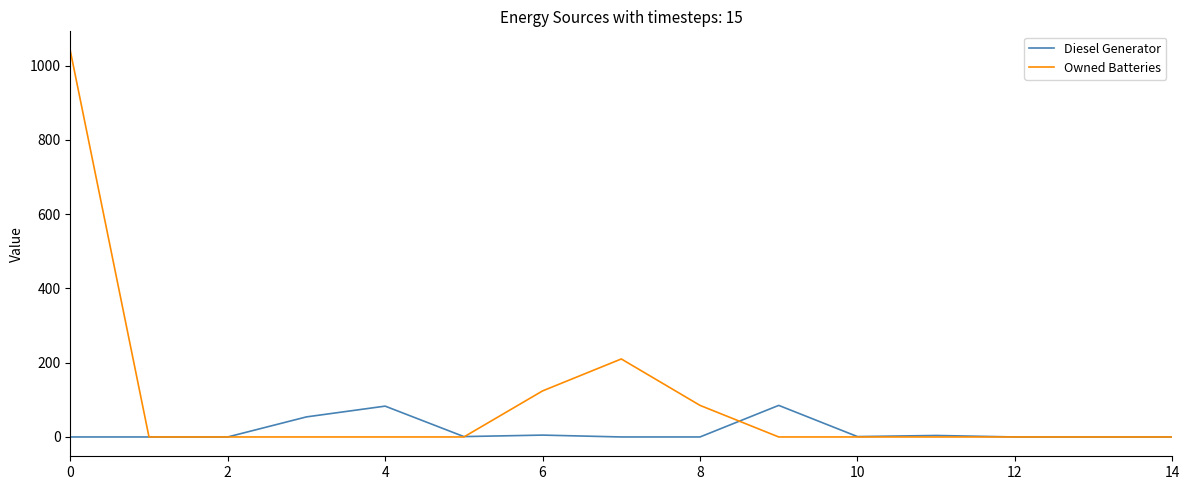

What is the maximum value for Owned Batteries?

1040